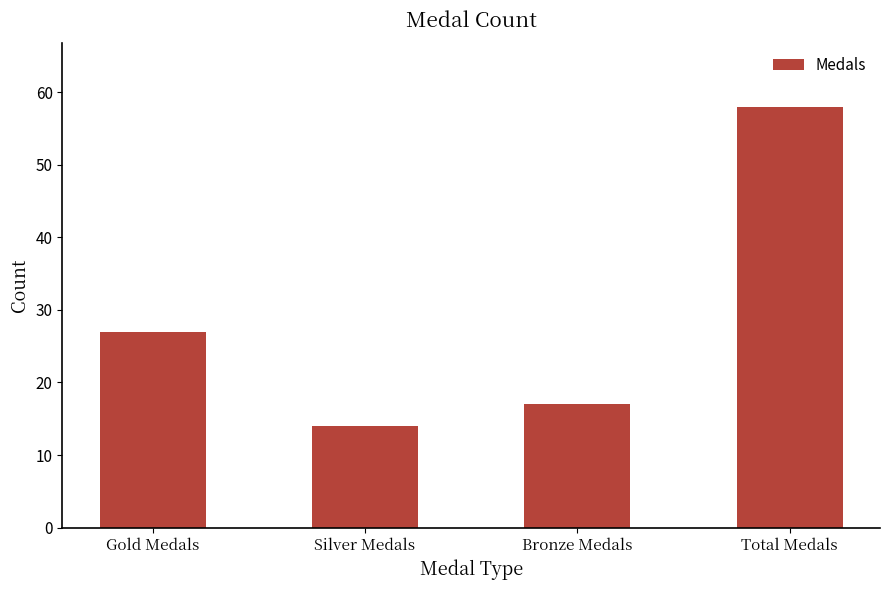

What is the label of the 4th bar from the right?

Gold Medals